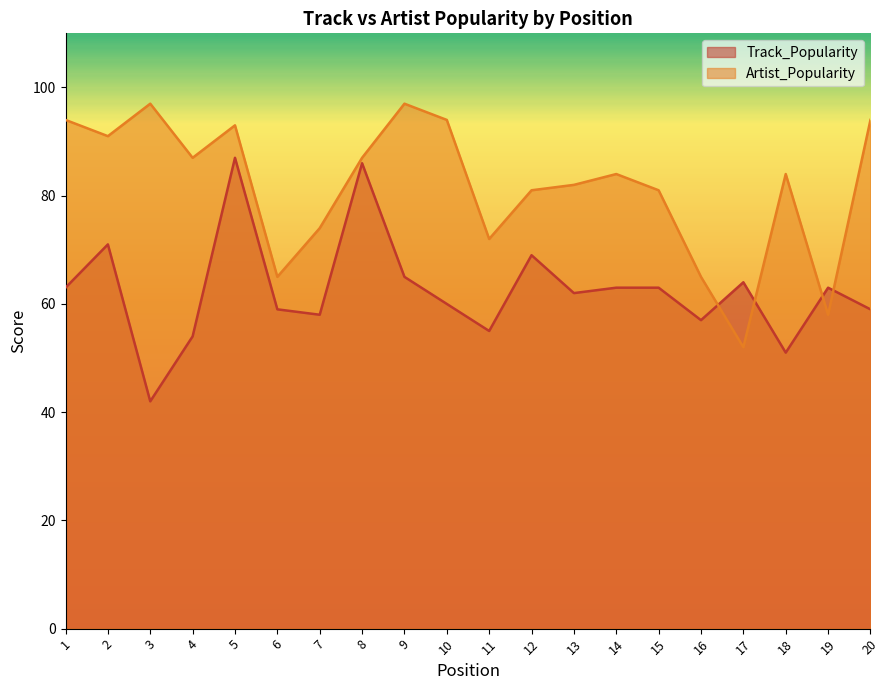

At which category is the sum across all series the highest?

5